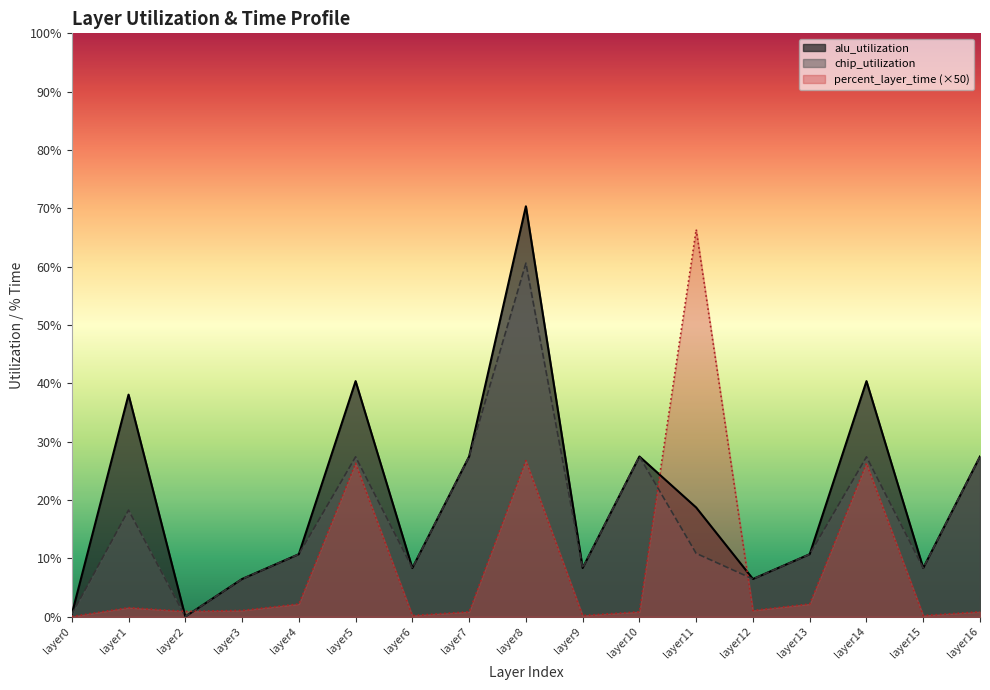

The value of chip_utilization at layer15 is 8.4. True or false?

True